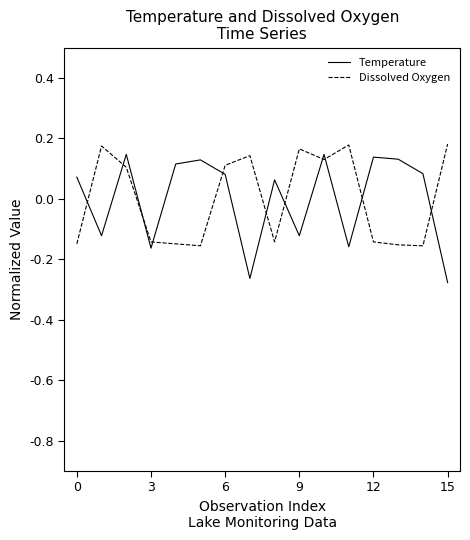

Which series ends up on top after the final intersection of Temperature and Dissolved Oxygen?

Dissolved Oxygen